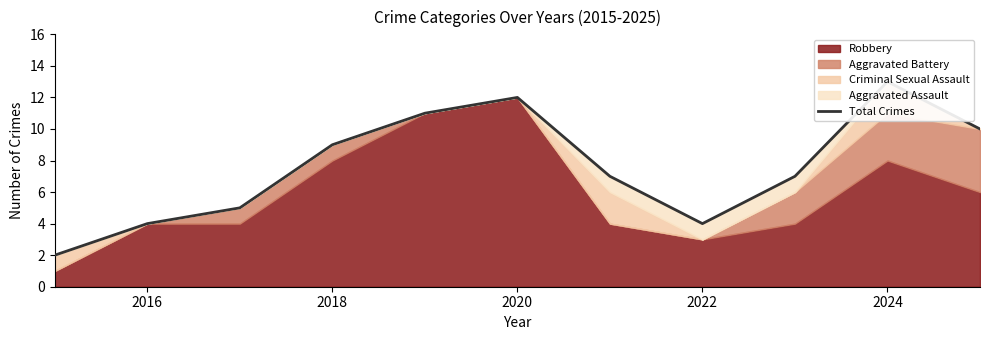

How many interior local valleys (lower than both neighbors) does the data have?

1